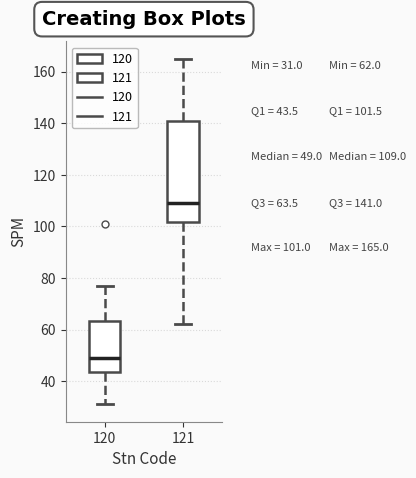

Which box is the tallest, from its lower edge to its upper edge?

121